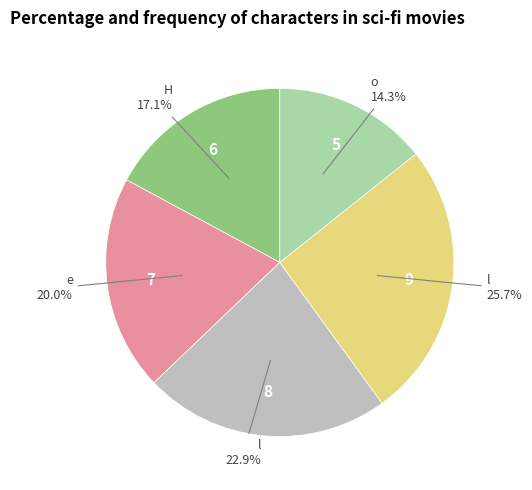

Does any single category account for the majority?

No